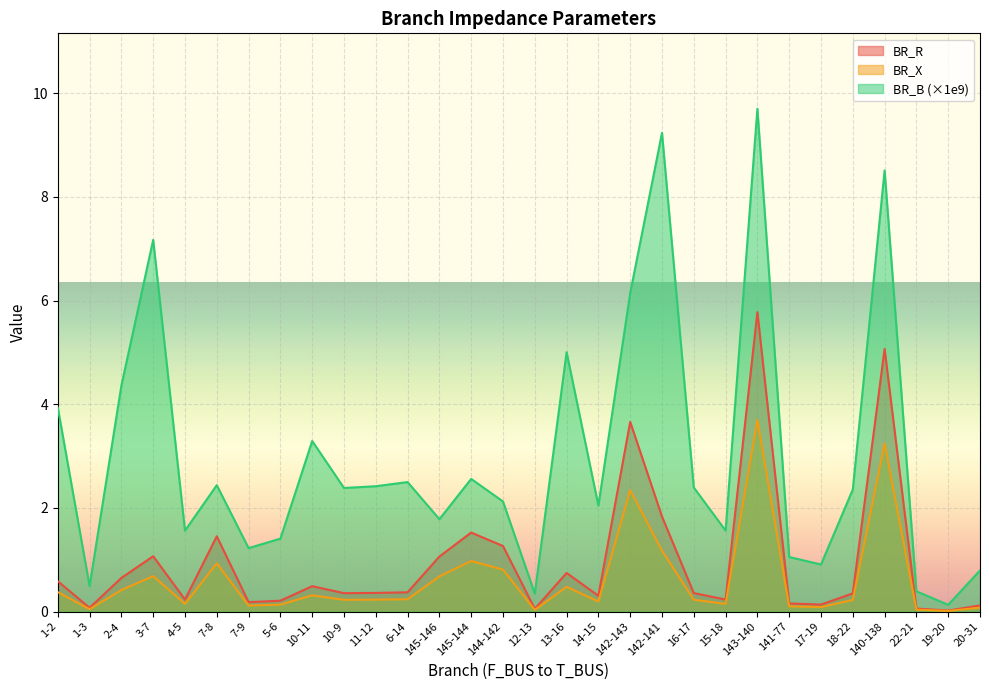

True or false: BR_R has a value of 0.4 at 18-22.

True